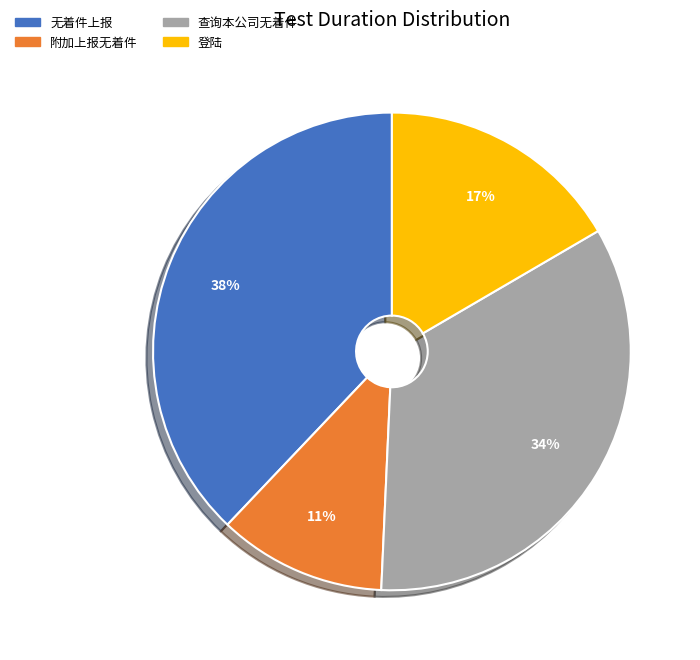

To the nearest percent, what is the difference between the largest and smallest slice percentages?

27%